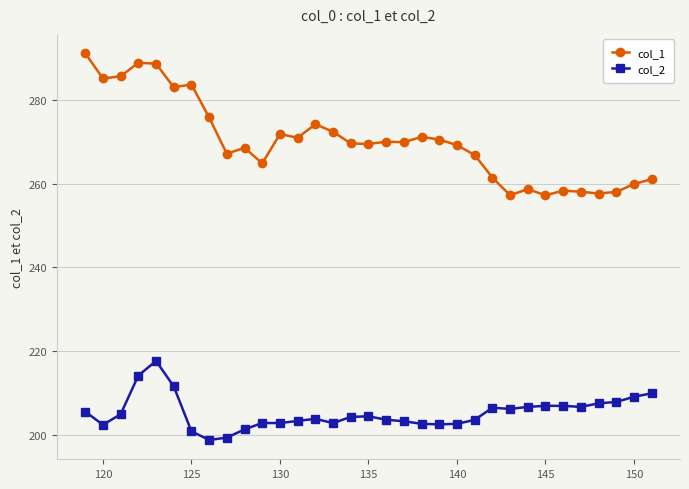

Which series has the largest total across all categories?

col_1